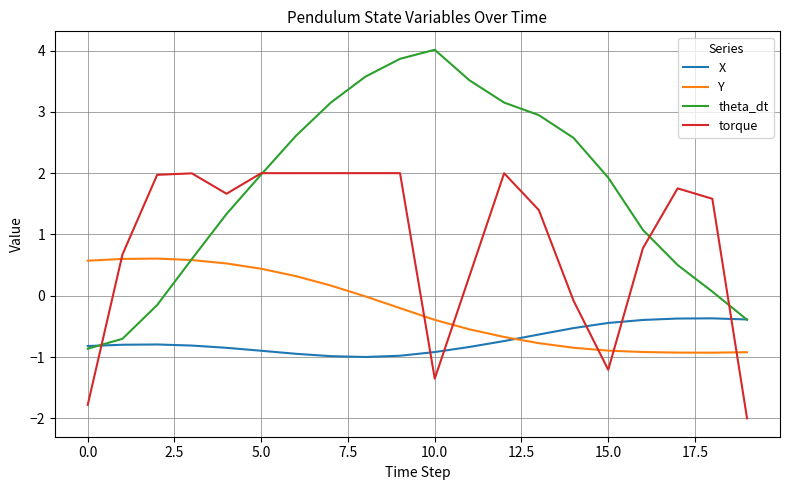

What is the average value of the Y series?

-0.2